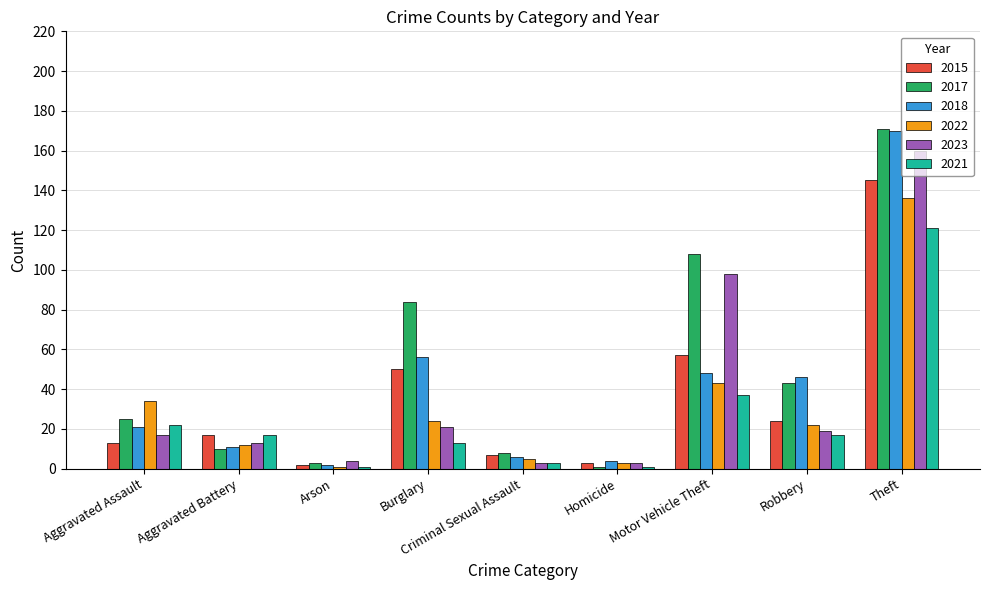

Is the value of 2022 at Motor Vehicle Theft greater than the value of 2023 at Motor Vehicle Theft?

No